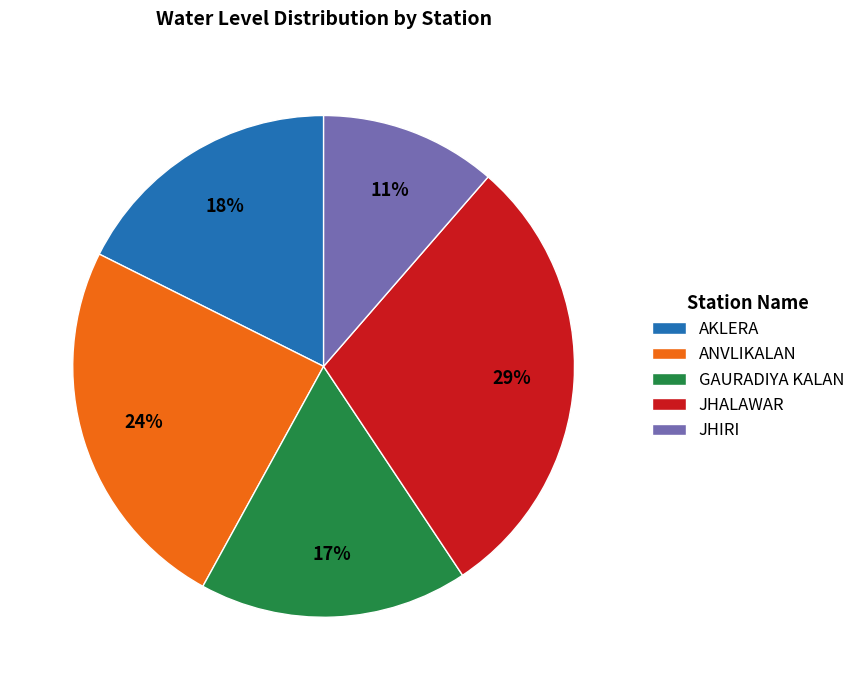

What percentage is the ANVLIKALAN slice, to the nearest percent?

24%